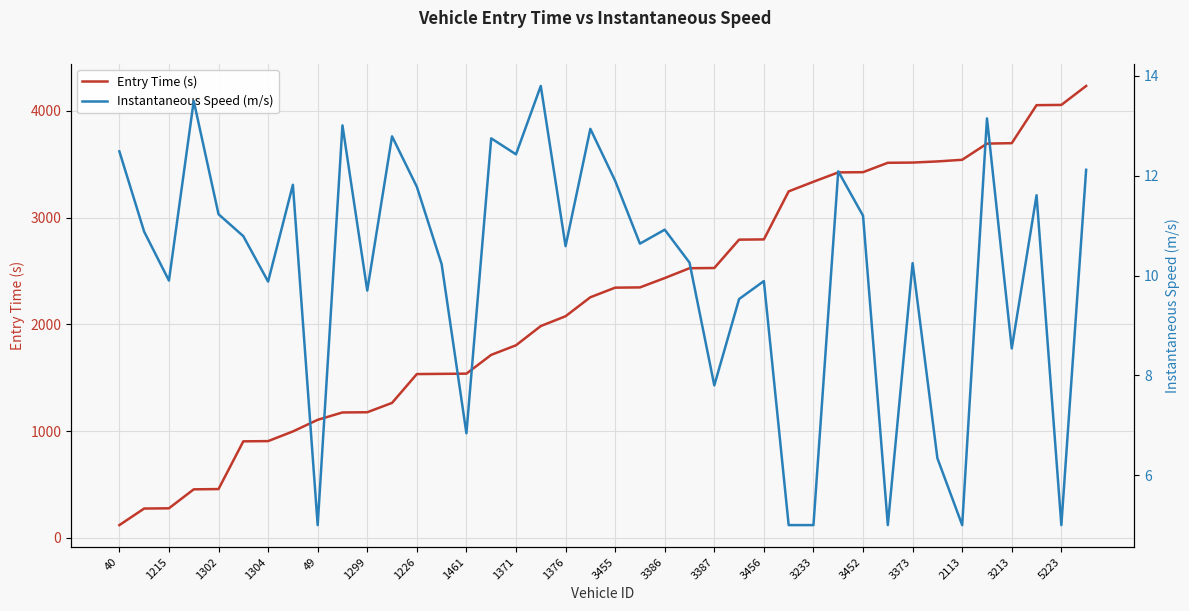

How many lines are shown in the chart?

2